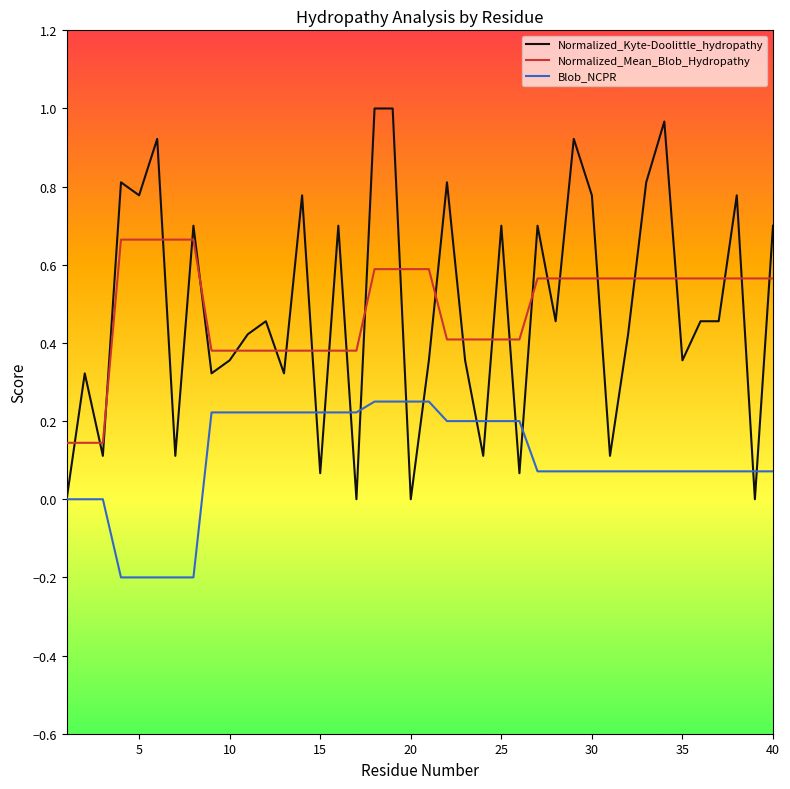

Rank the series by their maximum value, from highest to lowest.

Normalized_Kyte-Doolittle_hydropathy, Normalized_Mean_Blob_Hydropathy, Blob_NCPR